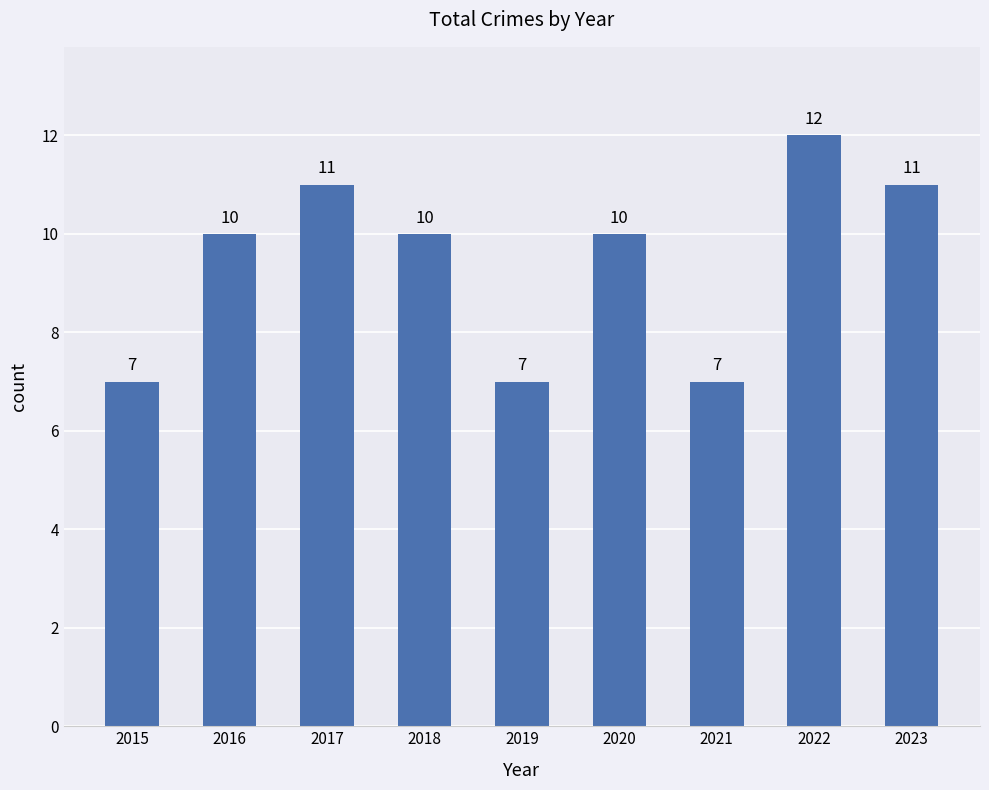

How many data points are less than 10?

3